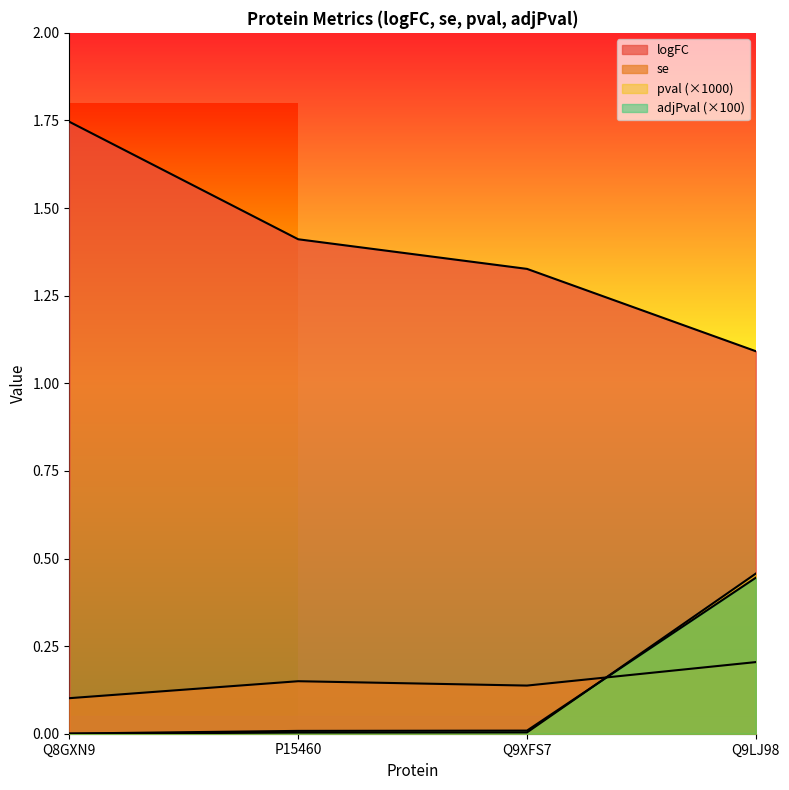

True or false: logFC and adjPval intersect in this chart.

False